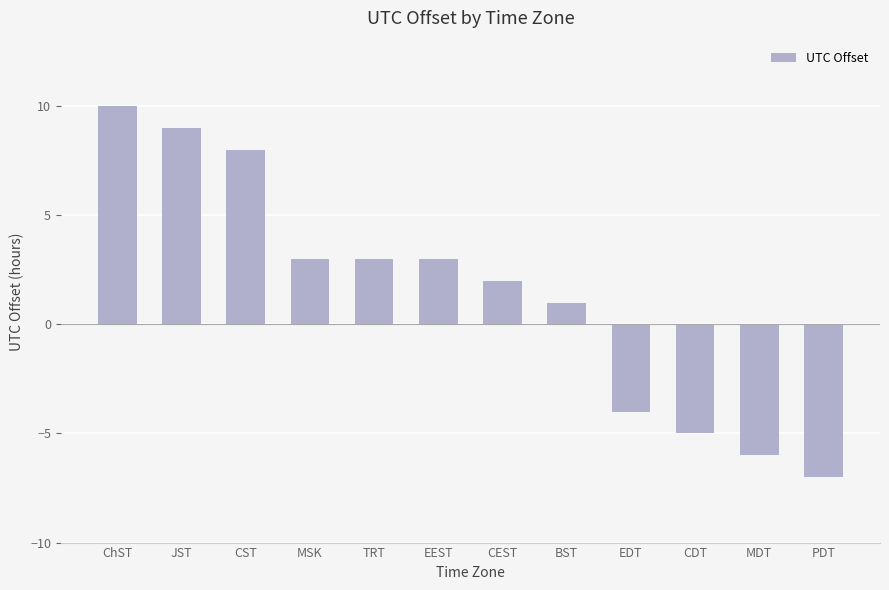

Reading right to left, list all the values displayed in this chart.

PDT=-7	MDT=-6	CDT=-5	EDT=-4	BST=1	CEST=2	EEST=3	TRT=3	MSK=3	CST=8	JST=9	ChST=10